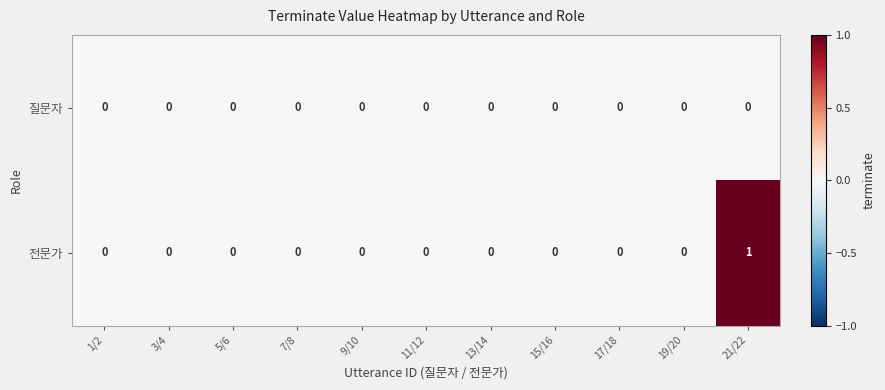

True or false: 질문자 has a value of 0 at 5/6.

True